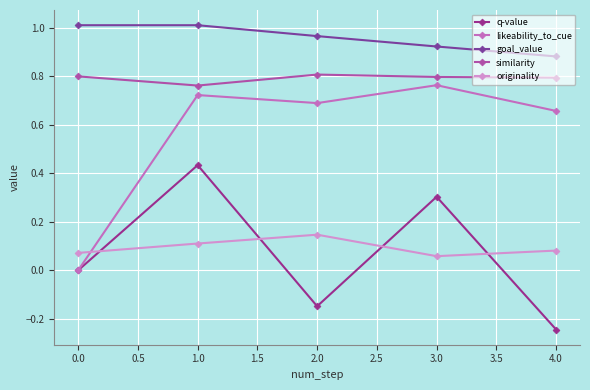

Is this an area chart (filled region under the line)?

No